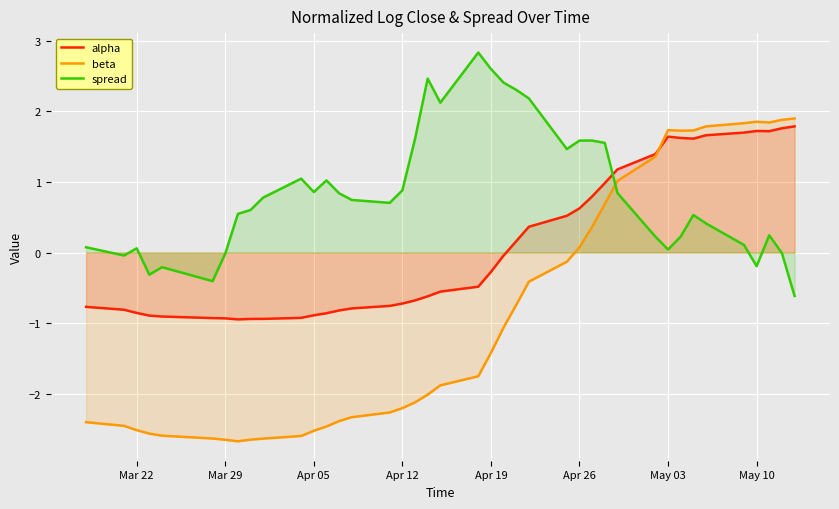

What is the lowest value of the alpha series?

-0.9